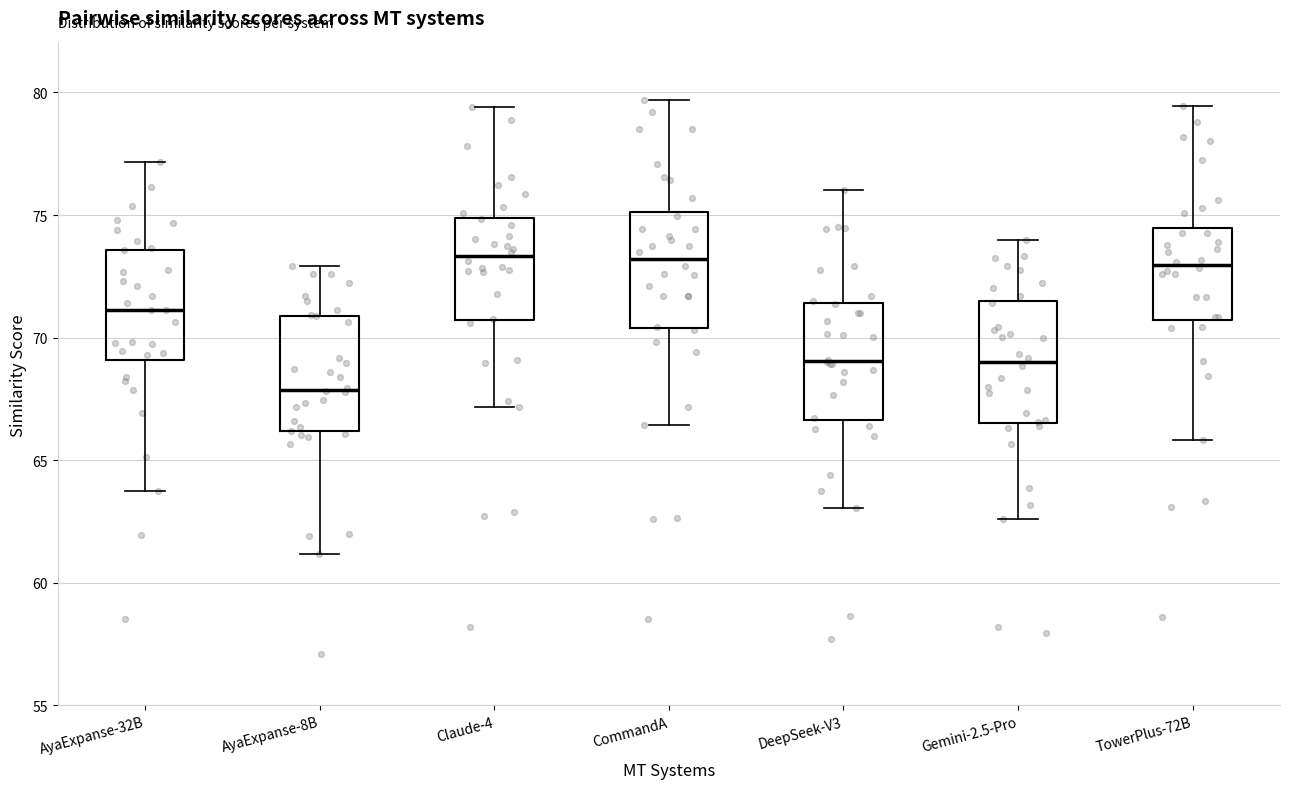

Where is the lower edge of the box for AyaExpanse-32B on the y-axis? The values are not printed on the chart, so give them approximately, as read against the axis.

69.0